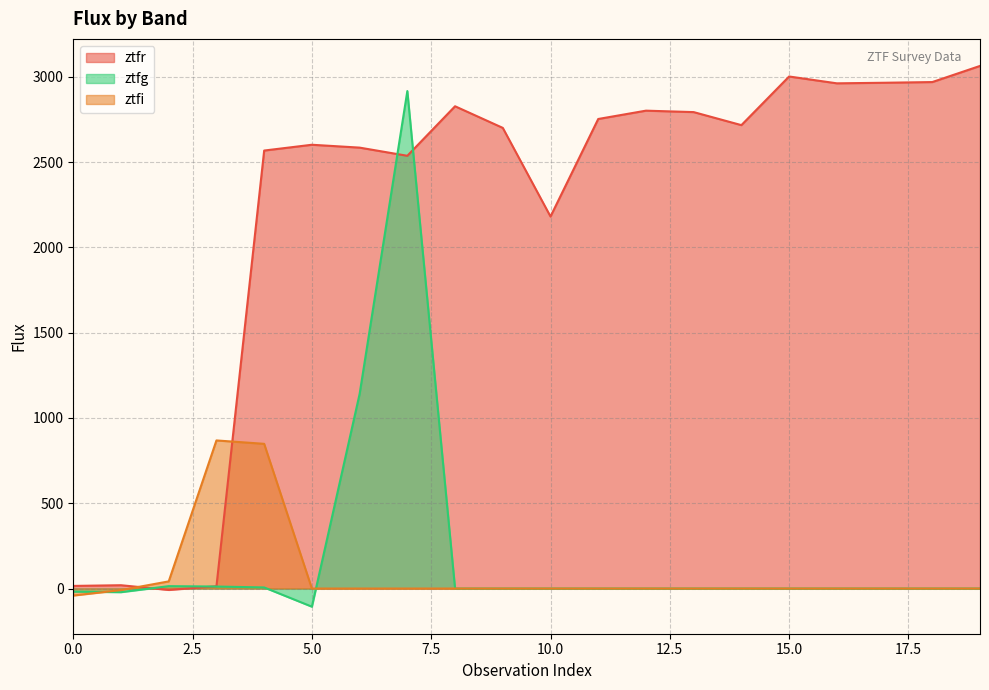

What is the minimum value shown in the chart?

-106.3